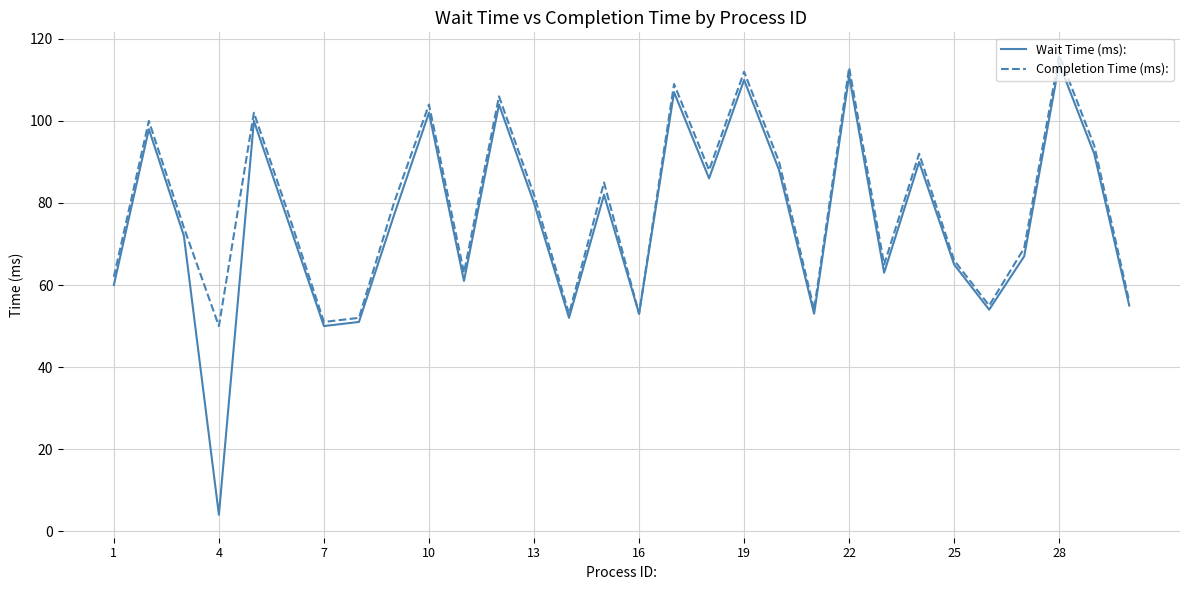

What is the maximum value shown in the chart?

116